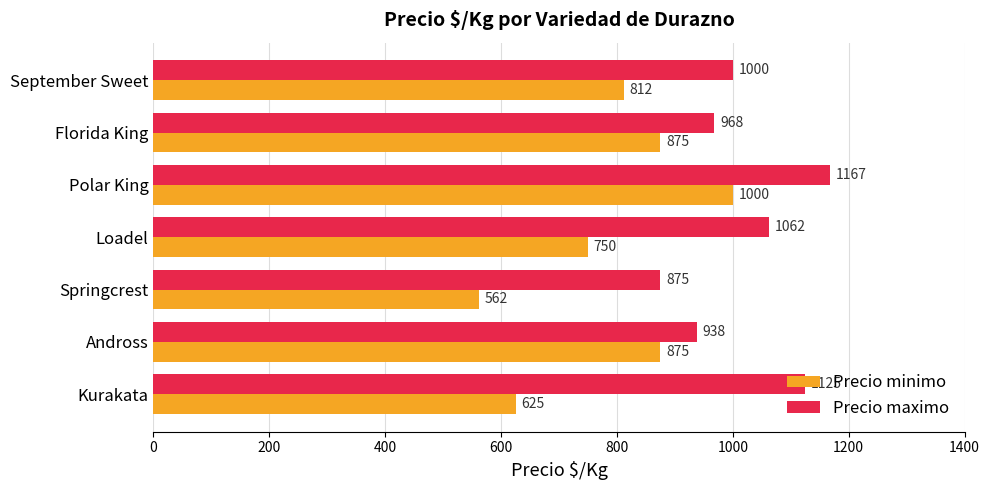

Rank the series by their average value, from lowest to highest.

Precio minimo, Precio maximo